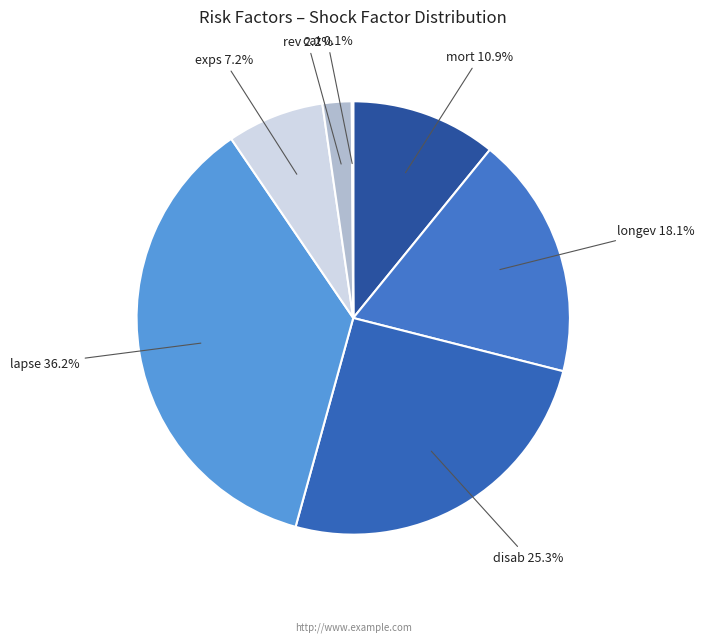

To the nearest percent, what is the average slice percentage?

14%